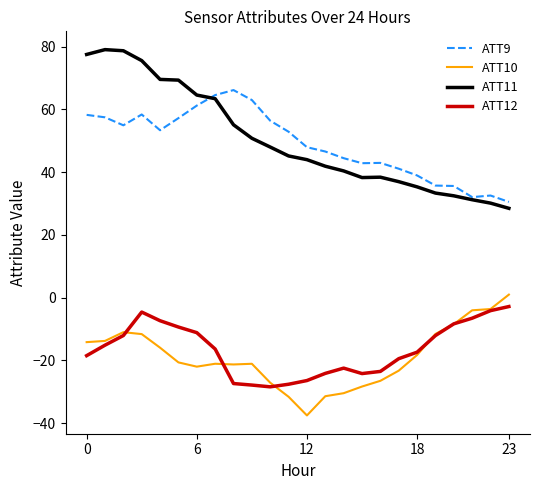

True or false: ATT9 and ATT10 cross at least once.

False